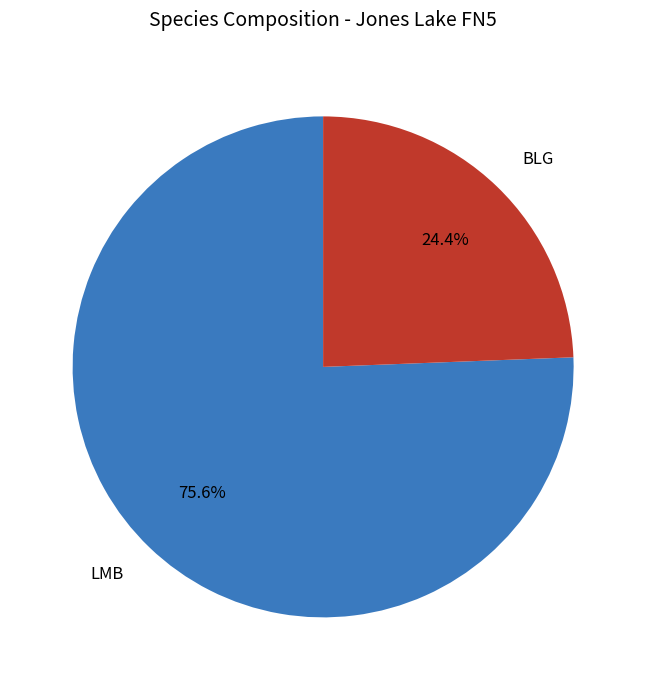

To the nearest percent, what is the difference between the largest and smallest slice percentages?

51%